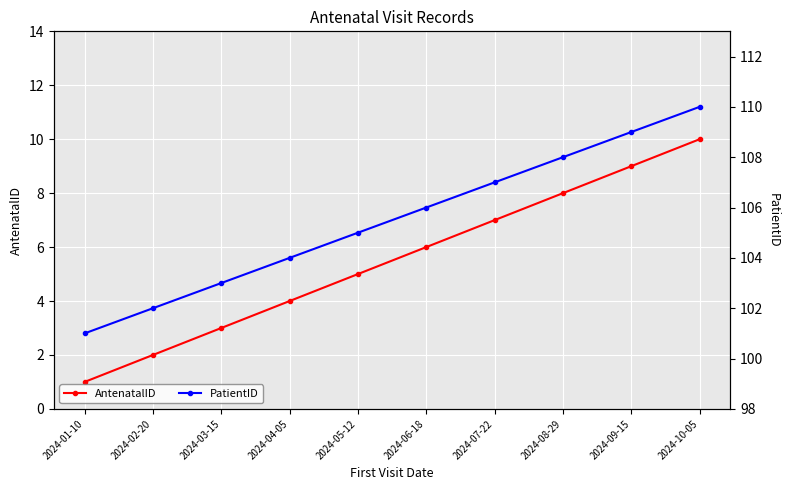

How many data points in AntenatalID are above 6?

4